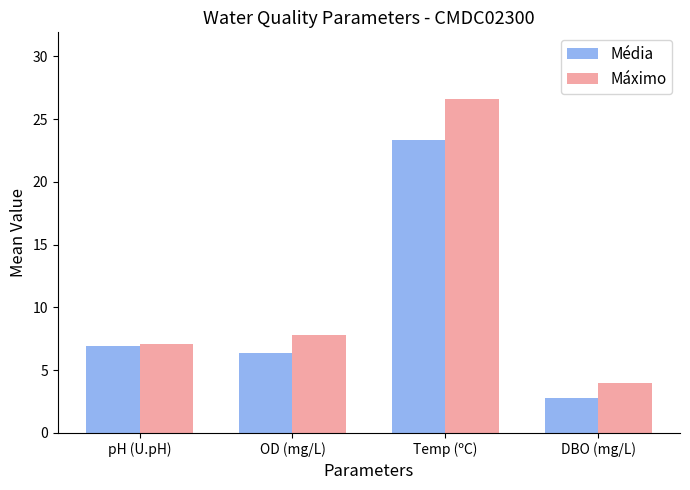

Is it true that Média equals 4.6 at pH (U.pH)?

False